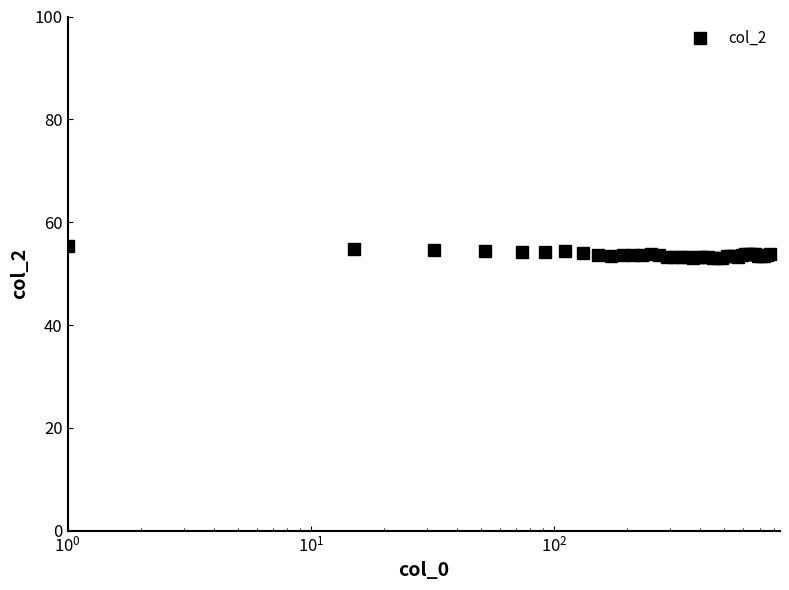

What is the smallest value displayed?

52.9